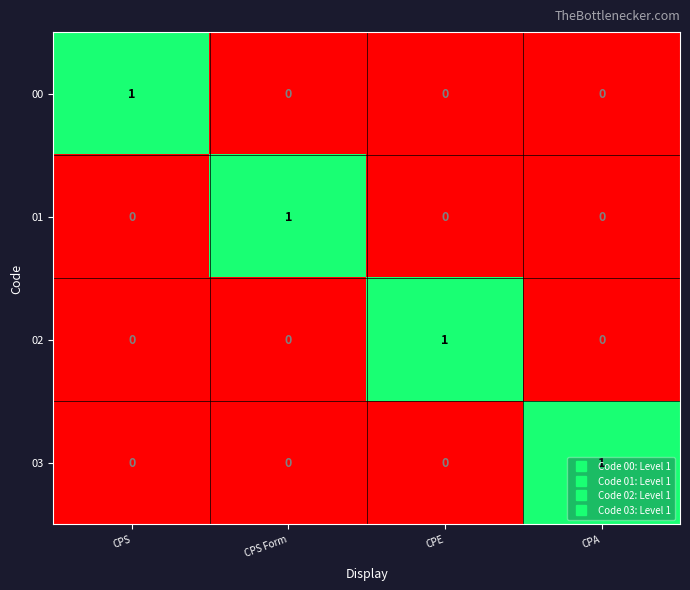

Is the value of 00 at CPA greater than the value of 03 at CPA?

No